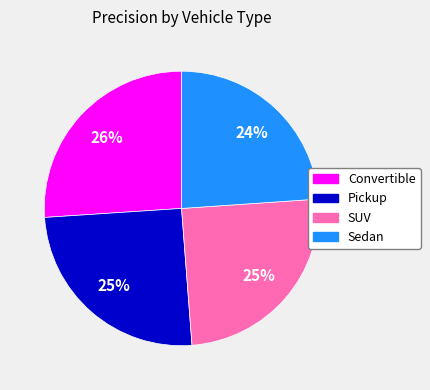

Is the sum of SUV and Convertible greater than half?

Yes